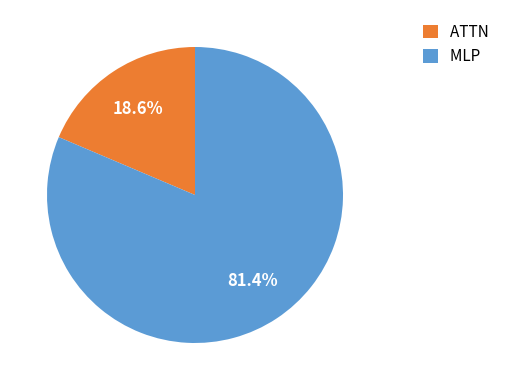

To the nearest percent, what percentage of the pie is ATTN?

19%